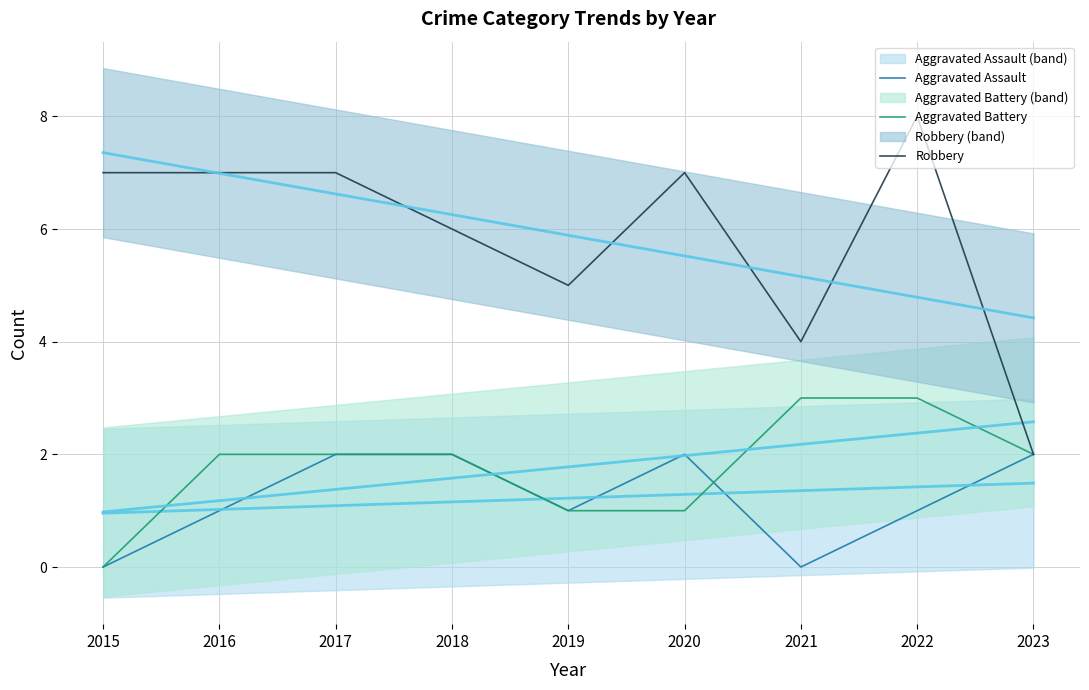

What is the spread (max minus min) of values at 2022?

7.0